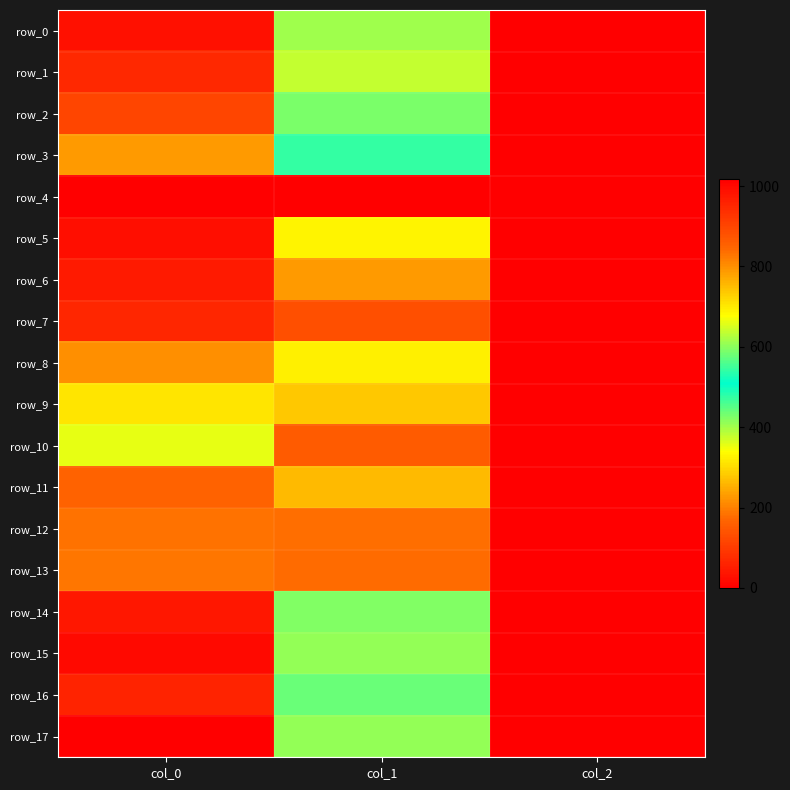

Reading left to right, what are all the values shown in this chart?

row_0: 986.7	614.2	2.0
row_1: 946.7	637.9	2.0
row_2: 900.0	590.6	2.0
row_3: 790.0	543.4	2.0
row_4: 0.0	0.0	0.0
row_5: 990.0	688.5	2.0
row_6: 970.0	786.4	2.0
row_7: 950.0	884.2	2.0
row_8: 800.0	691.9	2.0
row_9: 706.7	735.8	2.0
row_10: 660.0	864.0	2.0
row_11: 853.3	752.6	2.0
row_12: 833.3	837.0	2.0
row_13: 826.7	840.4	2.0
row_14: 976.7	594.0	2.0
row_15: 1000.0	604.1	2.0
row_16: 956.7	577.1	2.0
row_17: 1016.7	607.5	2.0